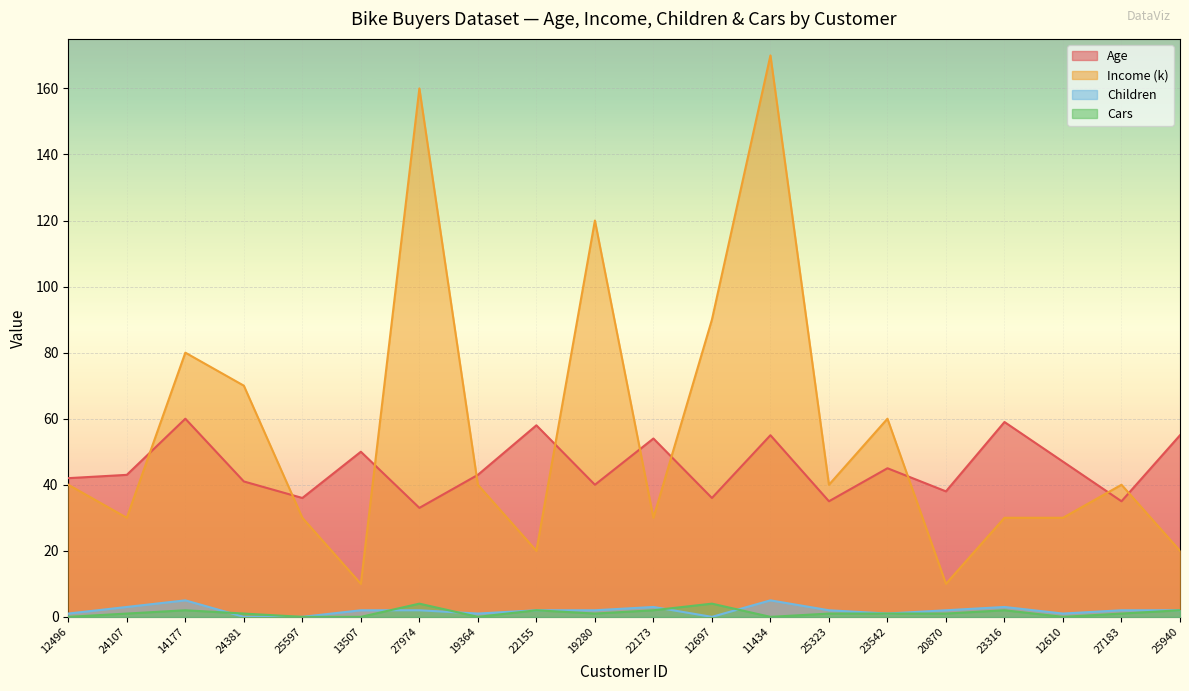

Does the chart display data point markers on the line(s)?

No